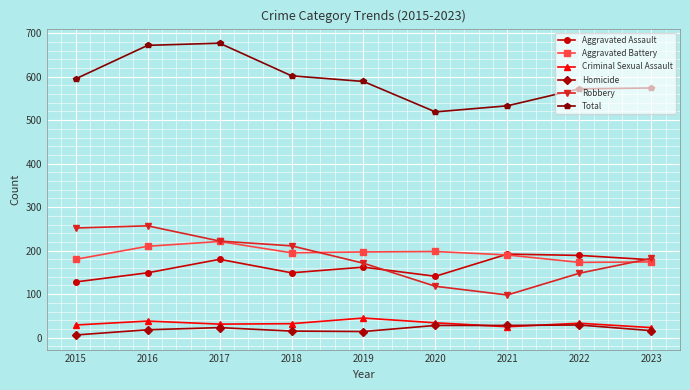

How many data points does each series have?

9